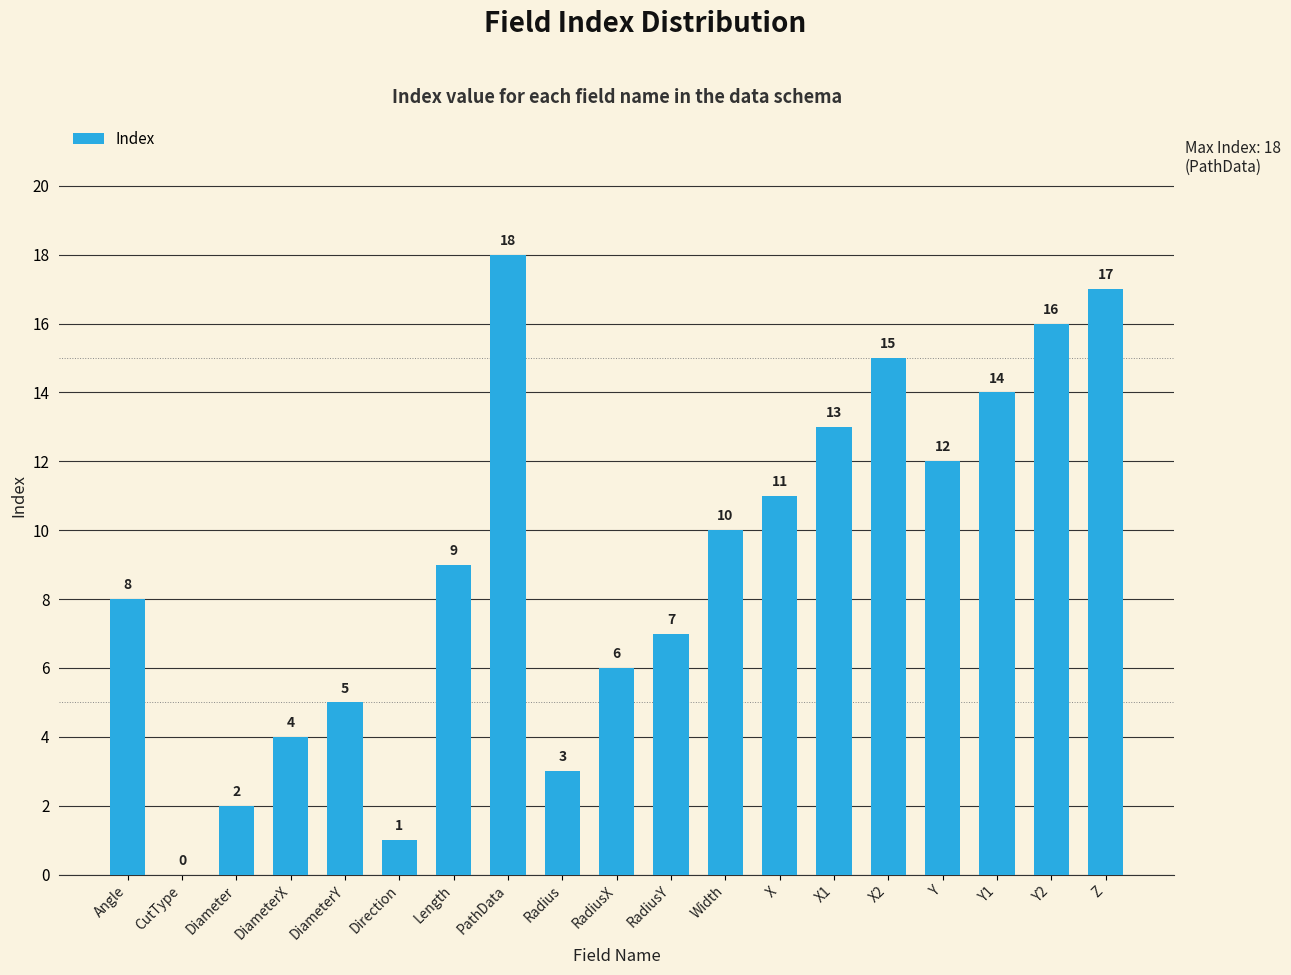

Is it true that the value at X1 is 3?

False